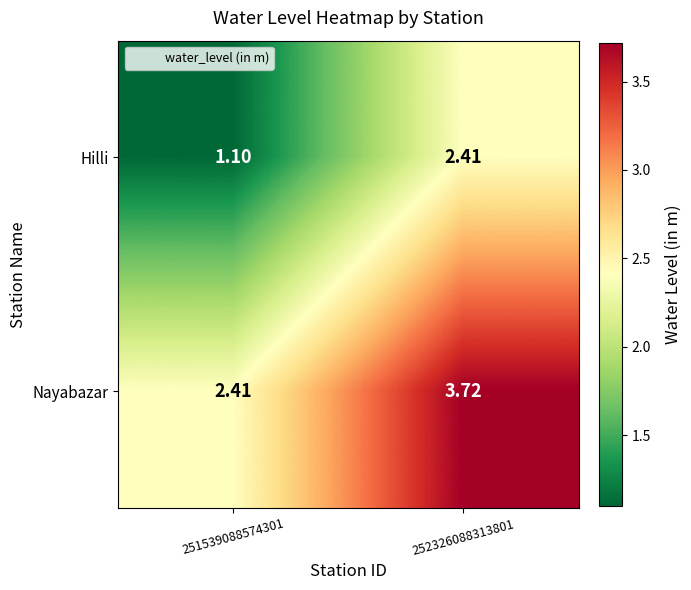

Which category has the highest value across all series?

252326088313801